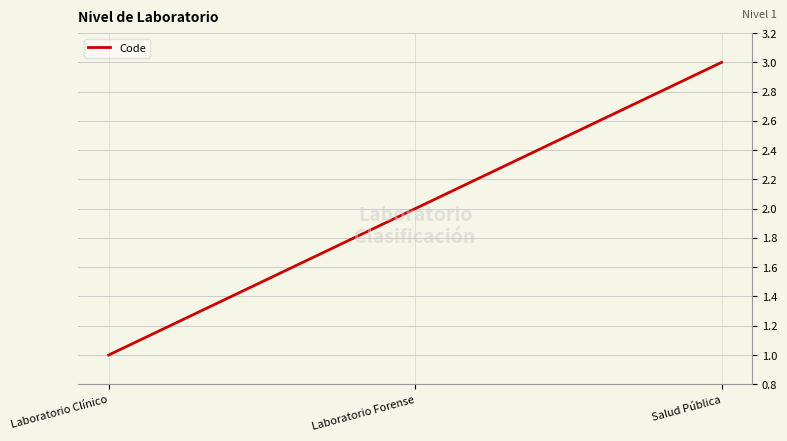

What is the greatest value displayed?

3